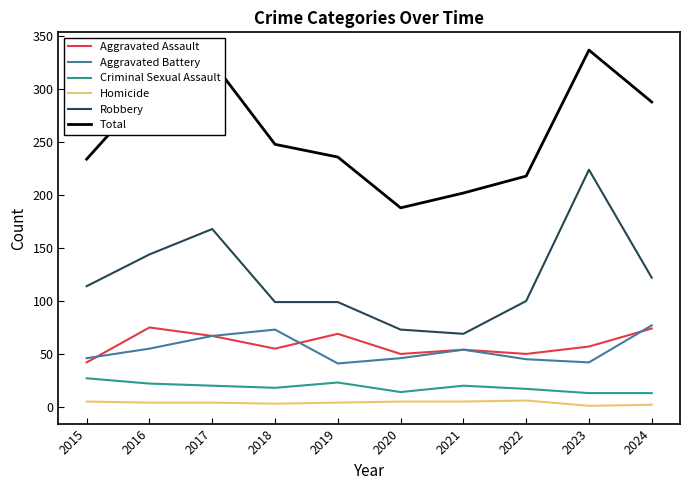

True or false: Robbery and Total intersect in this chart.

False